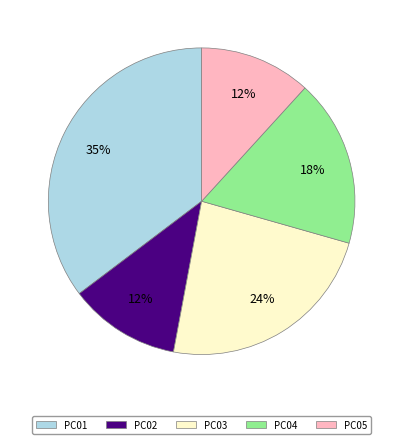

How many slices are in this pie chart?

5